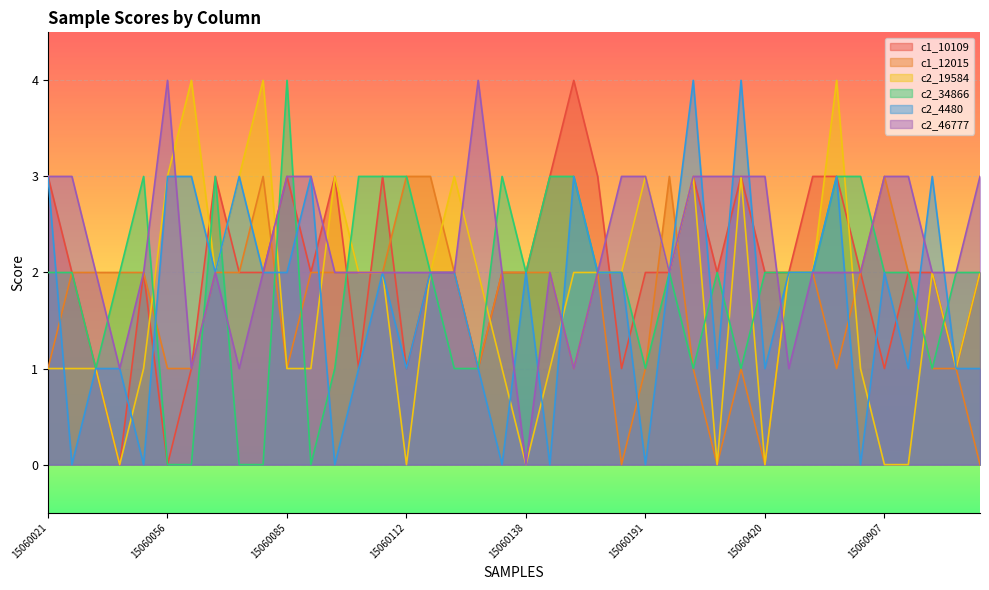

Which series has the largest range (max minus min)?

c1_10109